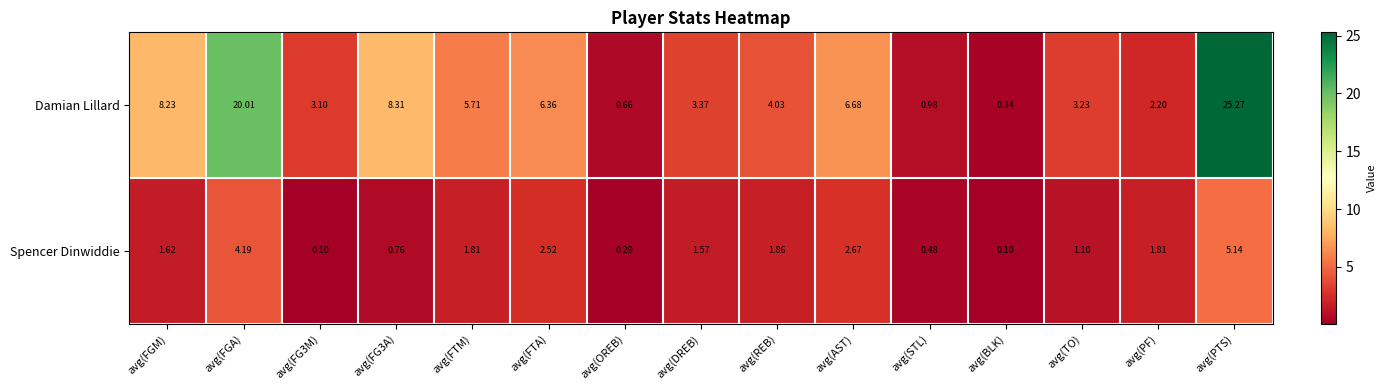

Where does the Spencer Dinwiddie series first go above 1?

avg(FGM)